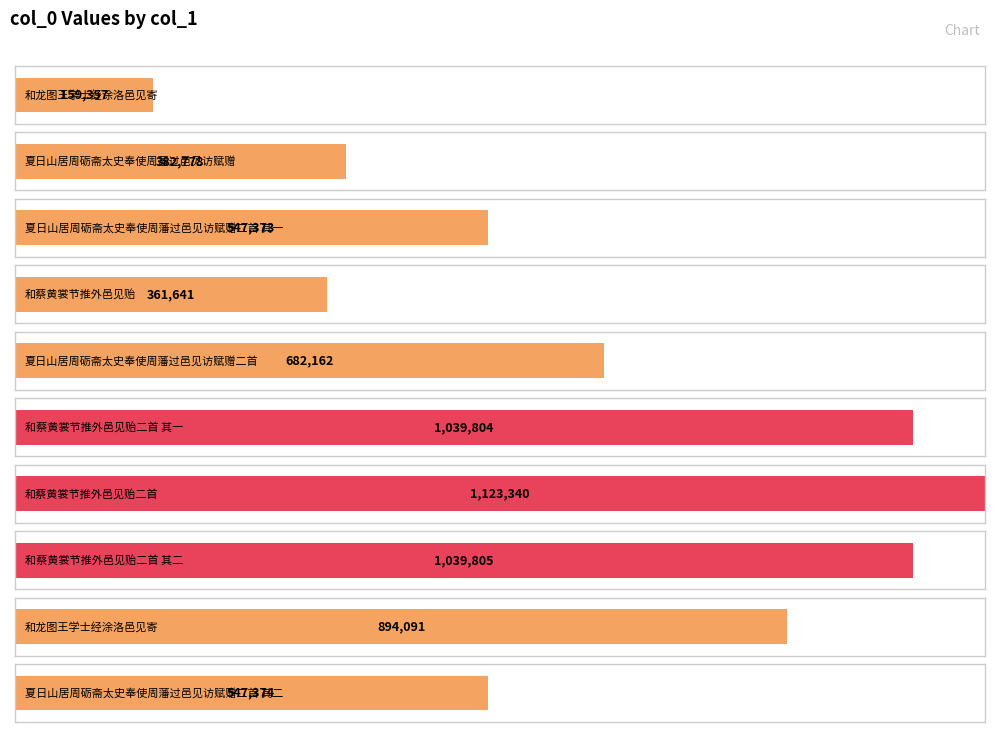

What is the minimum value shown in the chart?

159357